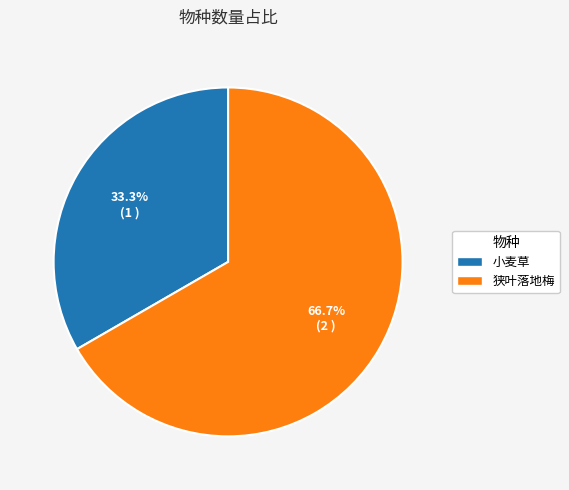

To the nearest percent, what is the difference between the largest and smallest slice percentages?

33%